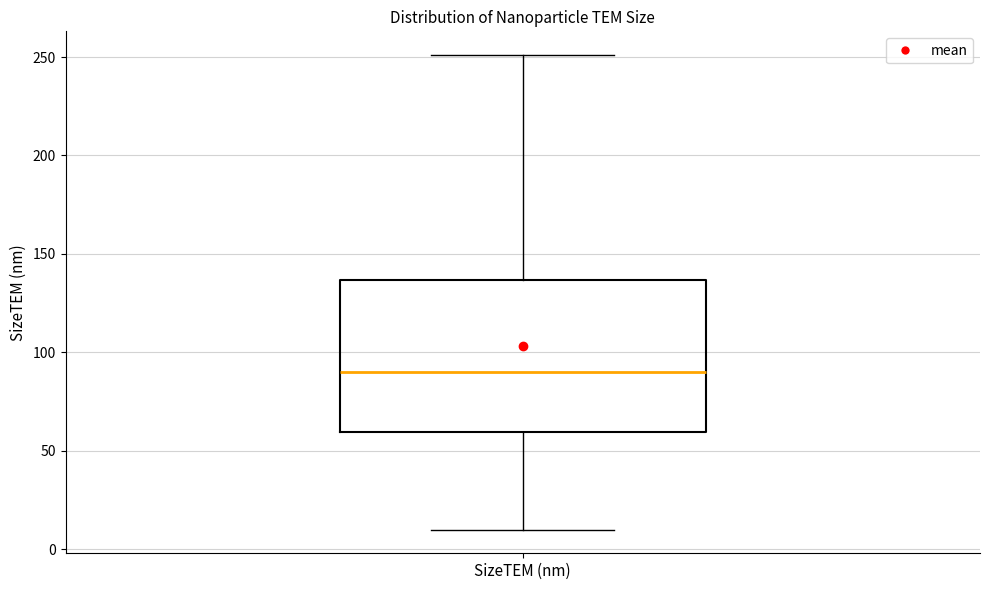

Read this box plot against the y-axis: the position of the median line, the range covered by the box, and the ends of both whiskers. The values are not printed on the chart, so give them approximately, as read against the axis.

median 90, box 60 to 135, whiskers 10 to 250